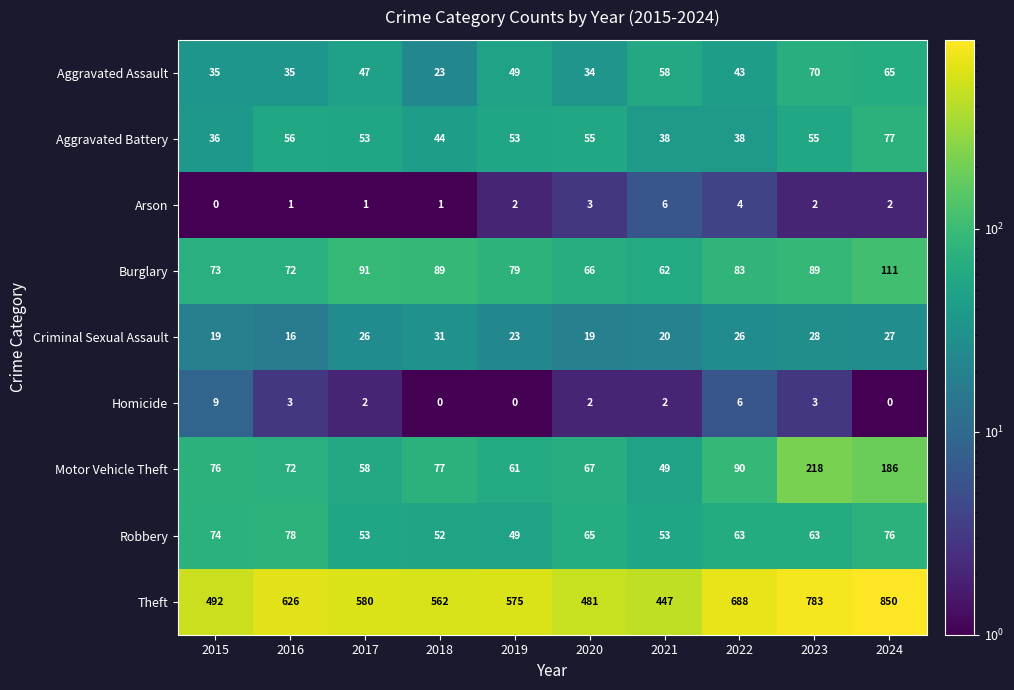

Which series has the largest total across all categories?

Theft